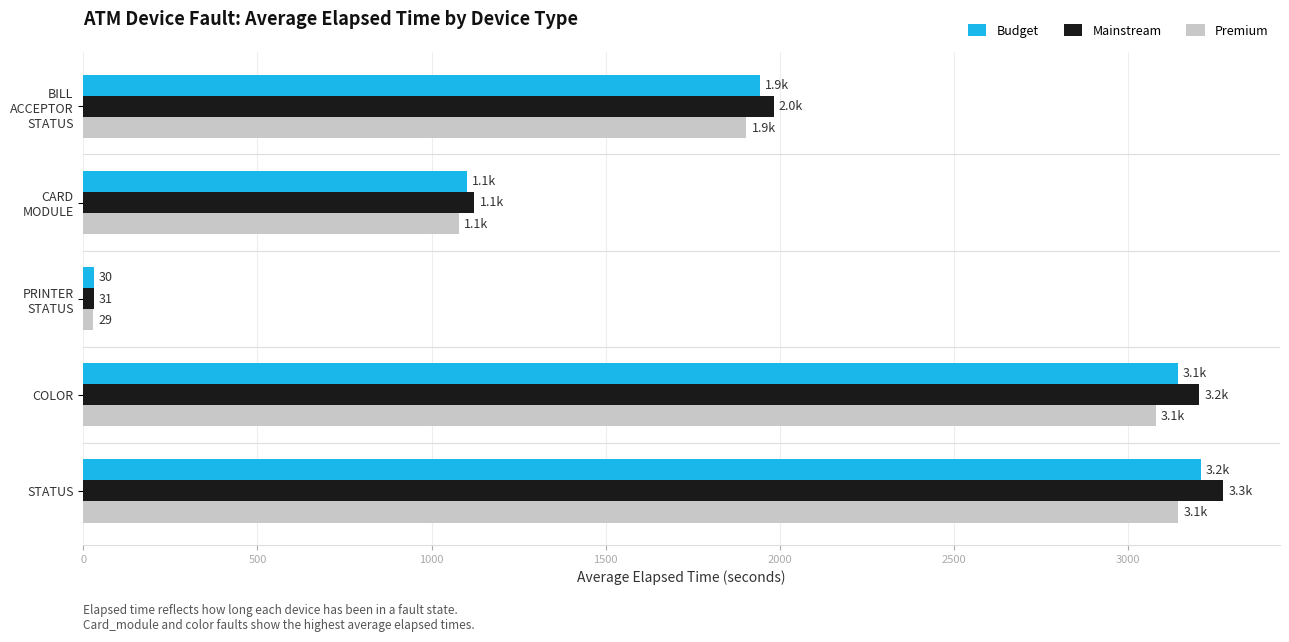

At which category is the sum across all series the highest?

STATUS